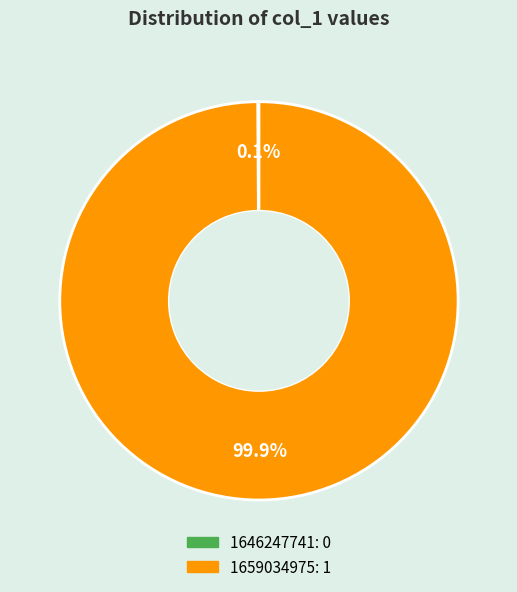

What is the largest slice in the pie chart?

1659034975